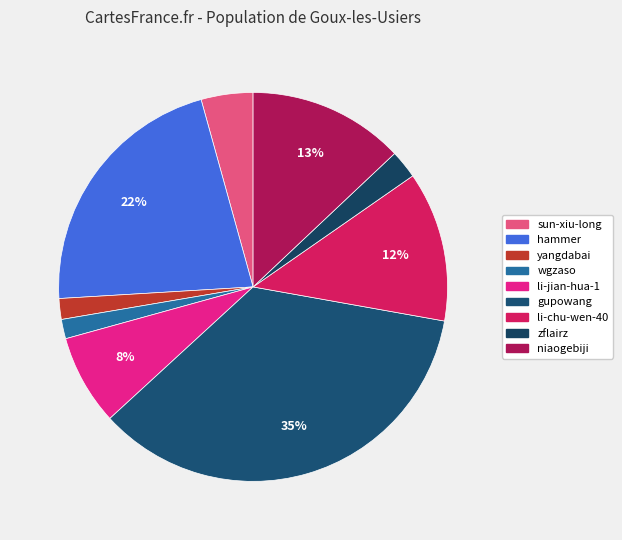

True or false: zflairz accounts for 2% of the total.

True